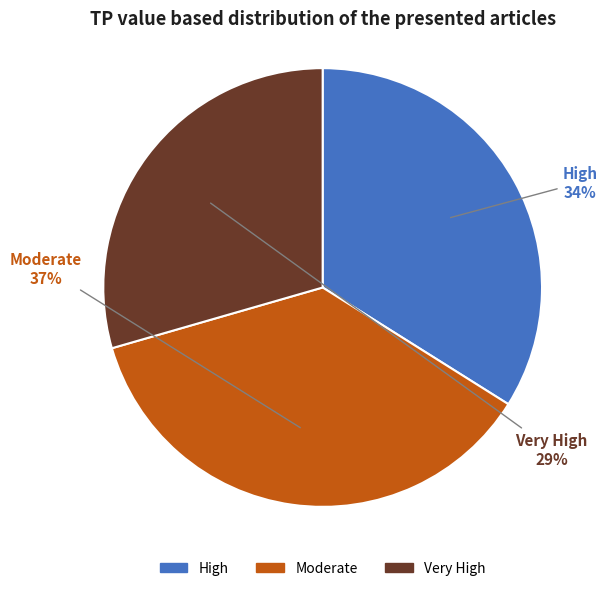

Which slice is the smallest?

Very High